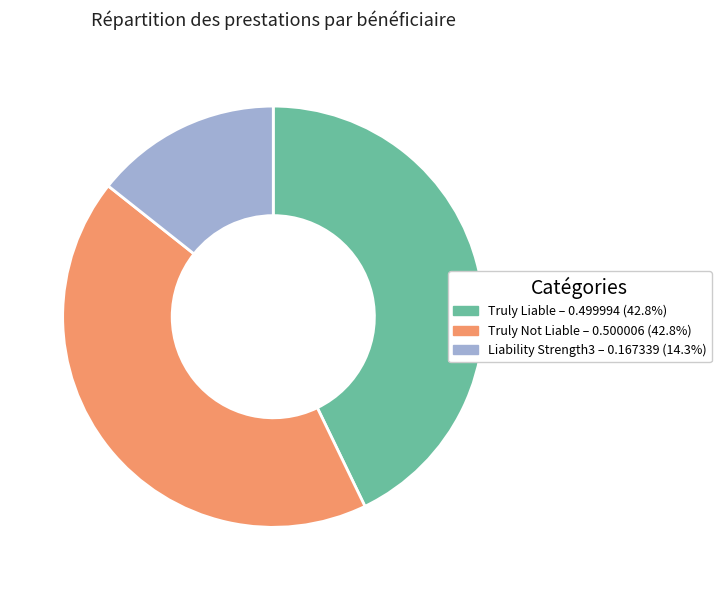

Is there a majority slice in this chart?

No